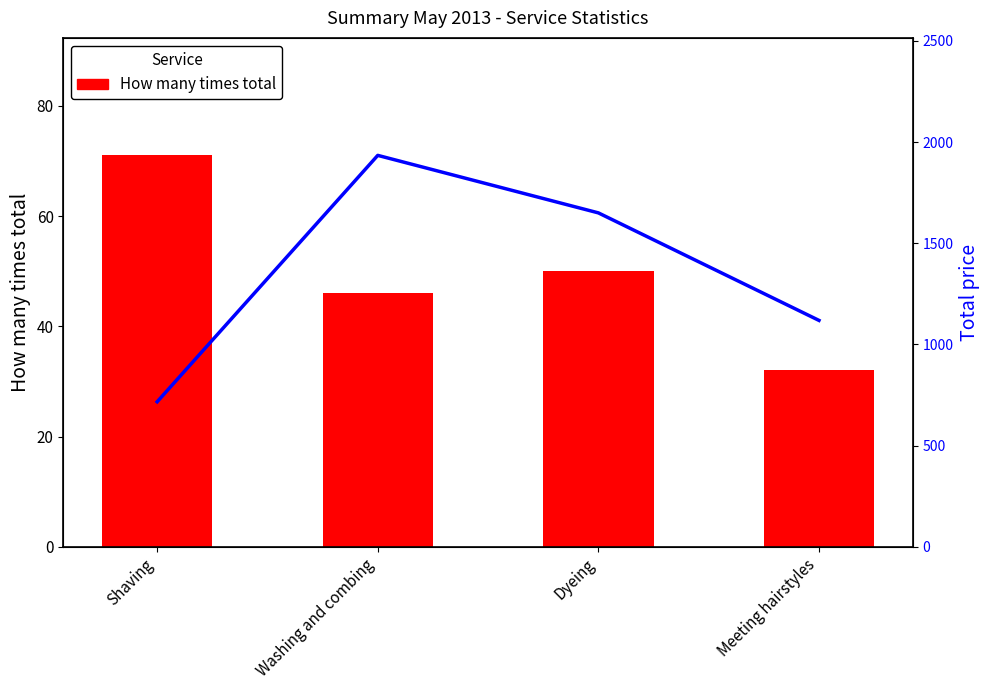

Is it true that How many times total equals 29 at Dyeing?

False